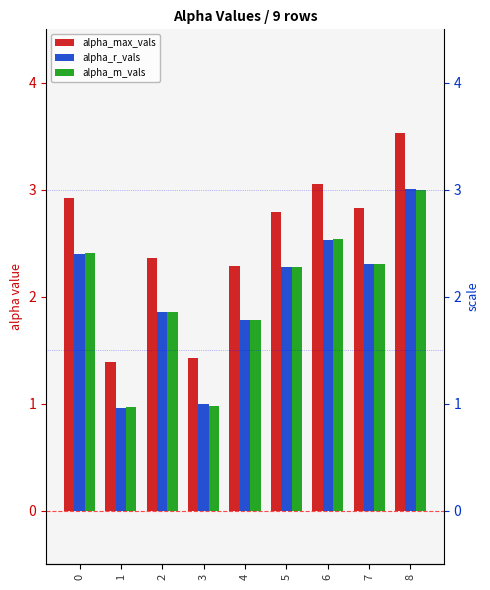

What is the minimum value shown in the chart?

1.0